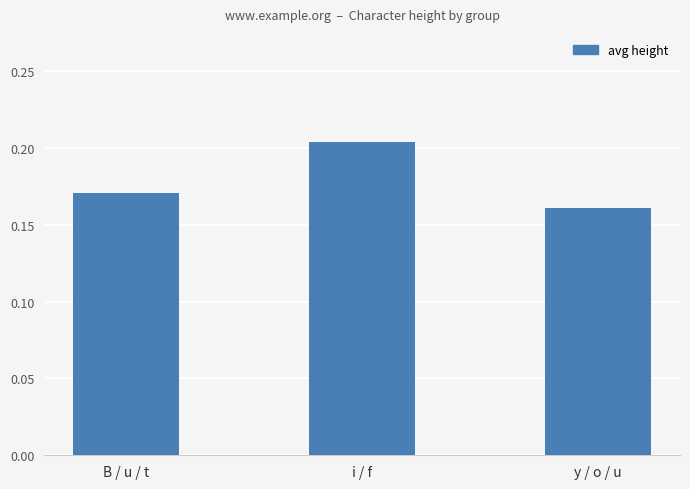

Are the bars grouped side by side (vs. stacked)?

No